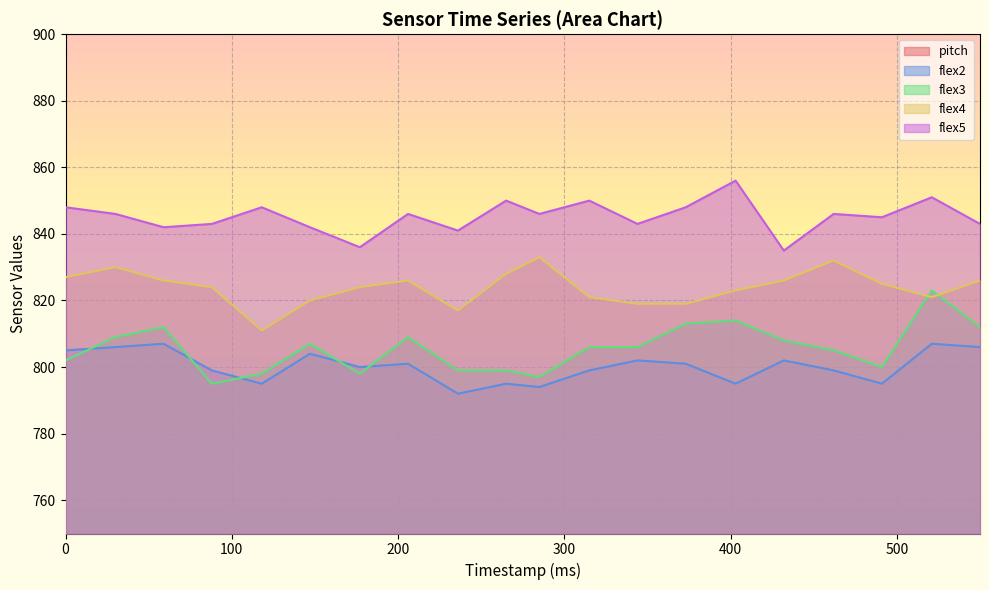

At how many categories does at least one series exceed 800?

20